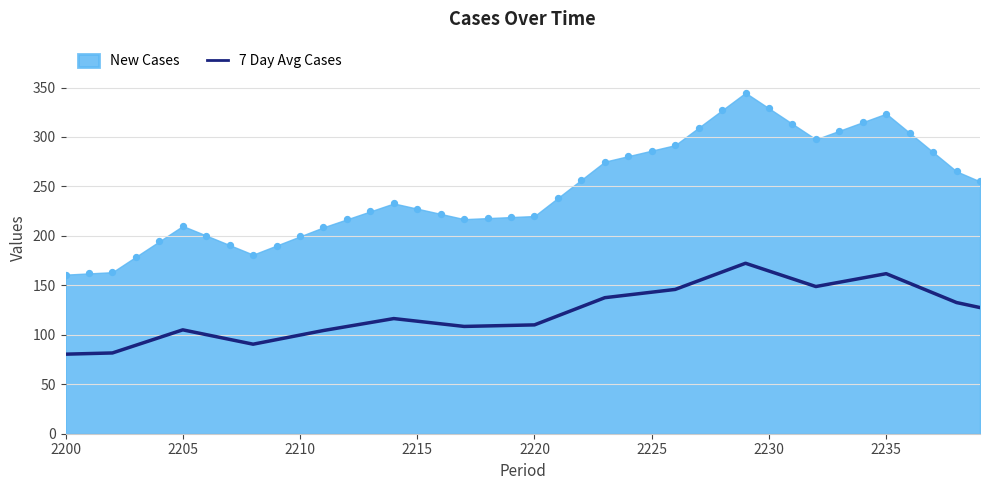

What is the maximum value for 7 Day Avg Cases?

172.3